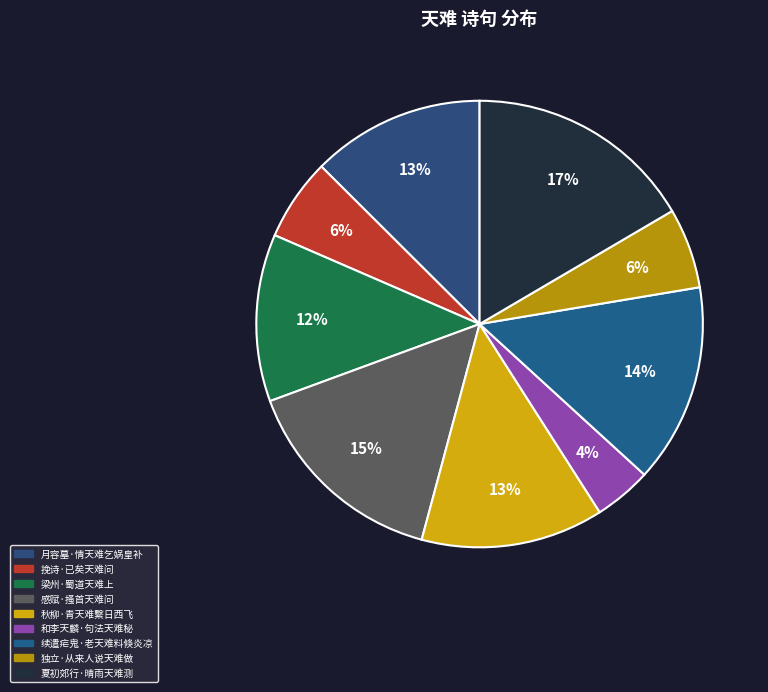

What percentage is the 秋柳·青天难繫日西飞 slice, to the nearest percent?

13%